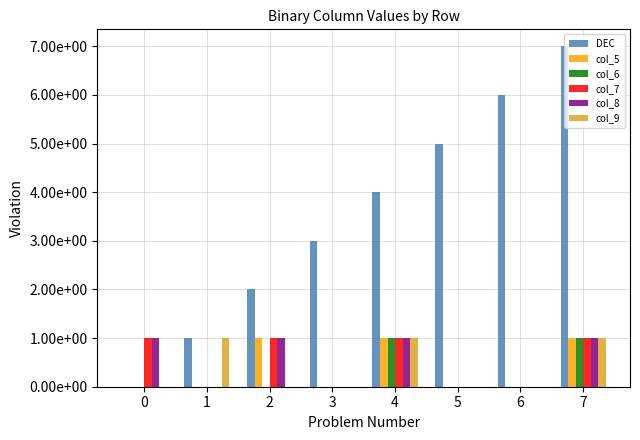

Reading left to right, list all the values displayed in this chart.

DEC: 0=0	1=1	2=2	3=3	4=4	5=5	6=6	7=7
col_5: 0=0	1=0	2=1	3=0	4=1	5=0	6=0	7=1
col_6: 0=0	1=0	2=0	3=0	4=1	5=0	6=0	7=1
col_7: 0=1	1=0	2=1	3=0	4=1	5=0	6=0	7=1
col_8: 0=1	1=0	2=1	3=0	4=1	5=0	6=0	7=1
col_9: 0=0	1=1	2=0	3=0	4=1	5=0	6=0	7=1